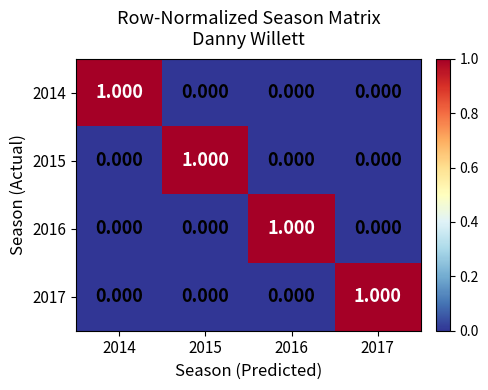

Reading left to right, what are all the values shown in this chart?

2014: 2014=1	2015=0	2016=0	2017=0
2015: 2014=0	2015=1	2016=0	2017=0
2016: 2014=0	2015=0	2016=1	2017=0
2017: 2014=0	2015=0	2016=0	2017=1